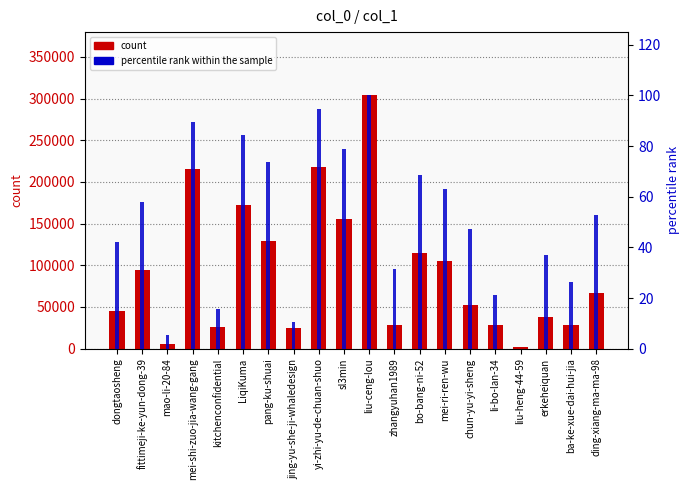

What is the sum of all percentile rank within the sample values?

1000.0